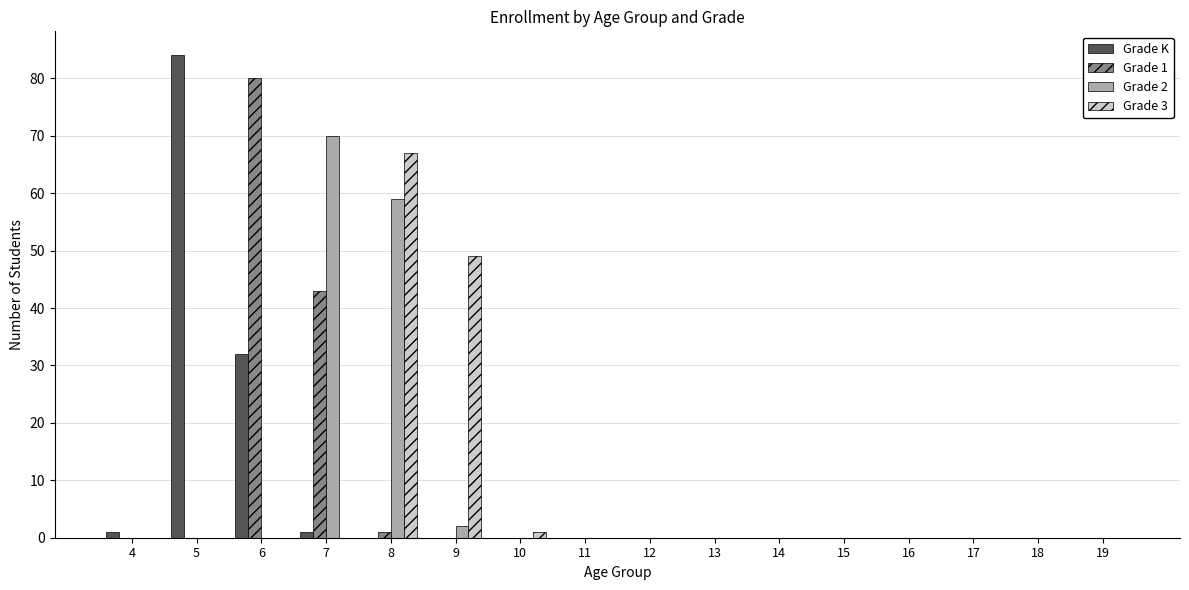

Are the bars horizontal?

No